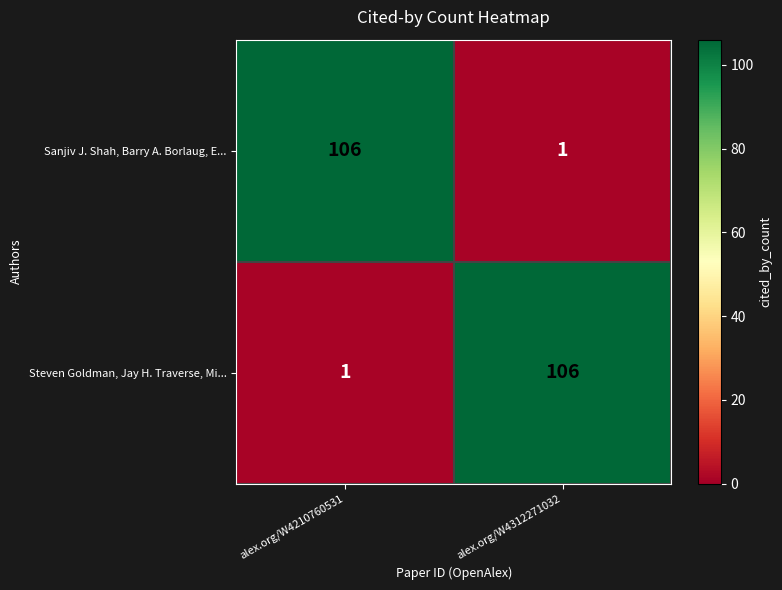

What is the total value across all series at alex.org/W4210760531?

107